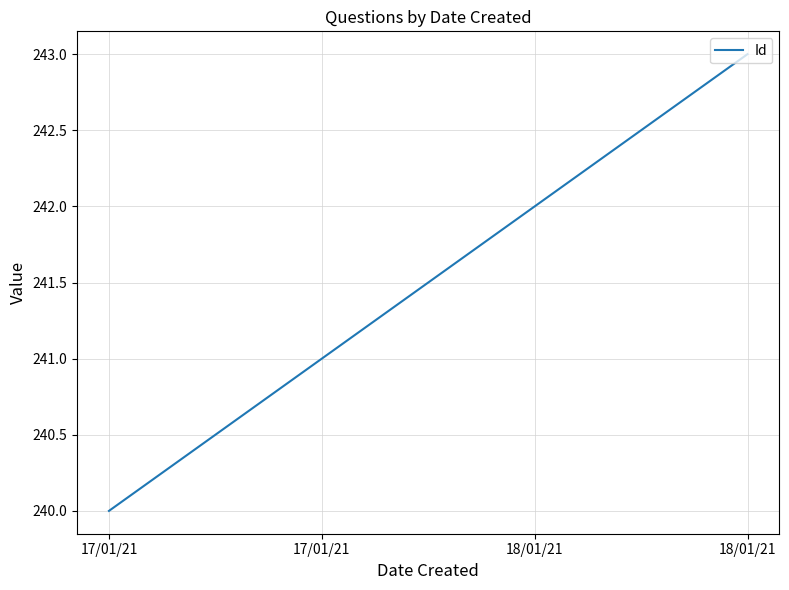

Where does the data first go above 242?

18/01/21